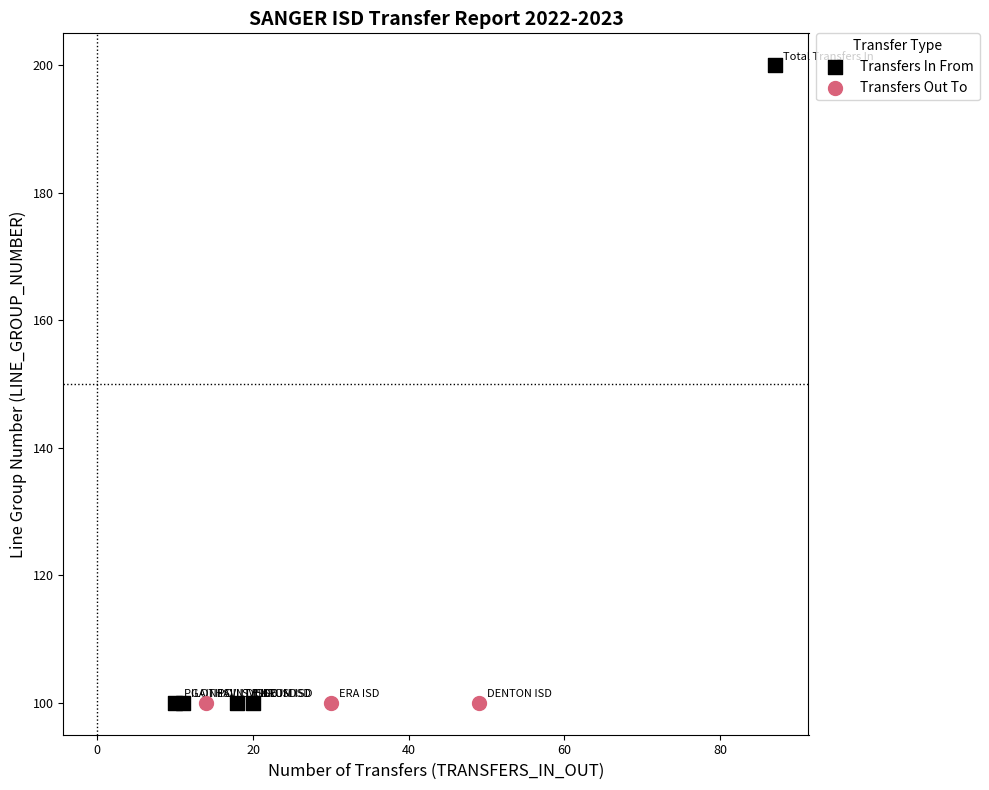

Which series contains the highest Y value?

Transfers In From